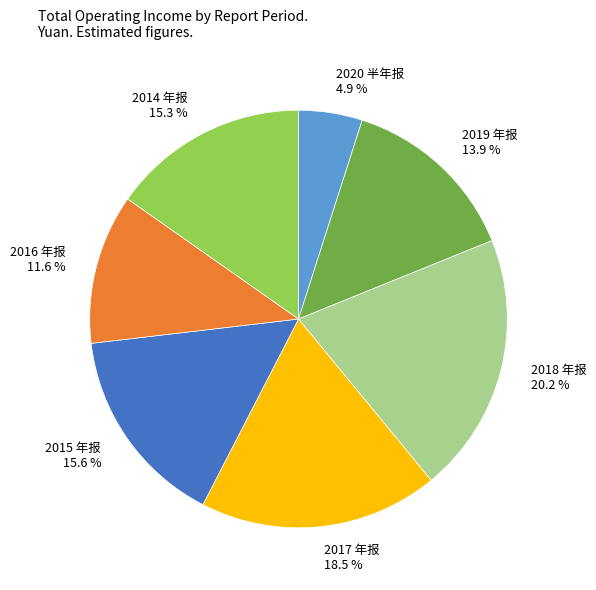

Approximately how many times larger is the value at 2015 年报 15.6 % compared to 2014 年报 15.3 %?

1.0